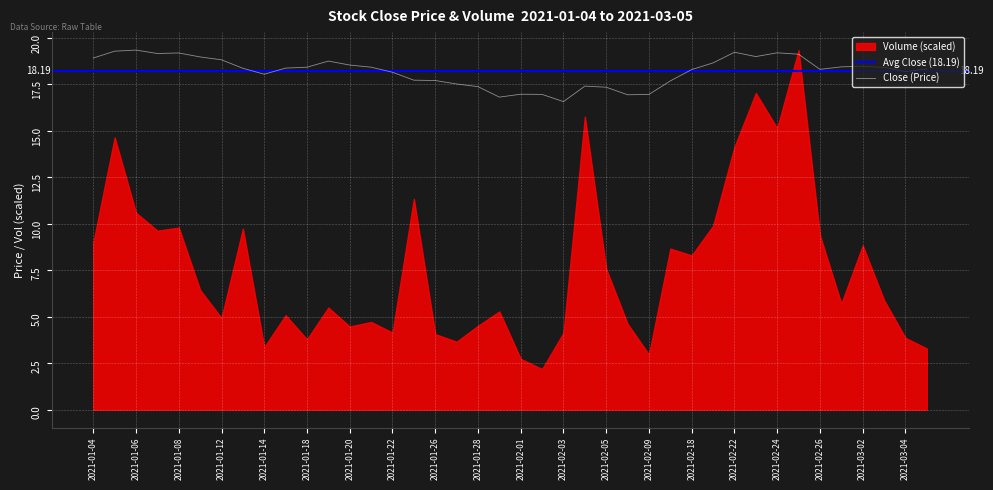

Reading right to left, transcribe all the data shown in this chart.

2021-03-05=18.3	2021-03-04=18.2	2021-03-03=18.4	2021-03-02=18.5	2021-03-01=18.4	2021-02-26=18.3	2021-02-25=19.1	2021-02-24=19.2	2021-02-23=19.0	2021-02-22=19.2	2021-02-19=18.6	2021-02-18=18.3	2021-02-10=17.7	2021-02-09=16.9	2021-02-08=16.9	2021-02-05=17.3	2021-02-04=17.4	2021-02-03=16.6	2021-02-02=16.9	2021-02-01=17.0	2021-01-29=16.8	2021-01-28=17.4	2021-01-27=17.5	2021-01-26=17.7	2021-01-25=17.7	2021-01-22=18.1	2021-01-21=18.4	2021-01-20=18.5	2021-01-19=18.7	2021-01-18=18.4	2021-01-15=18.4	2021-01-14=18.0	2021-01-13=18.3	2021-01-12=18.8	2021-01-11=19.0	2021-01-08=19.2	2021-01-07=19.1	2021-01-06=19.3	2021-01-05=19.3	2021-01-04=18.9